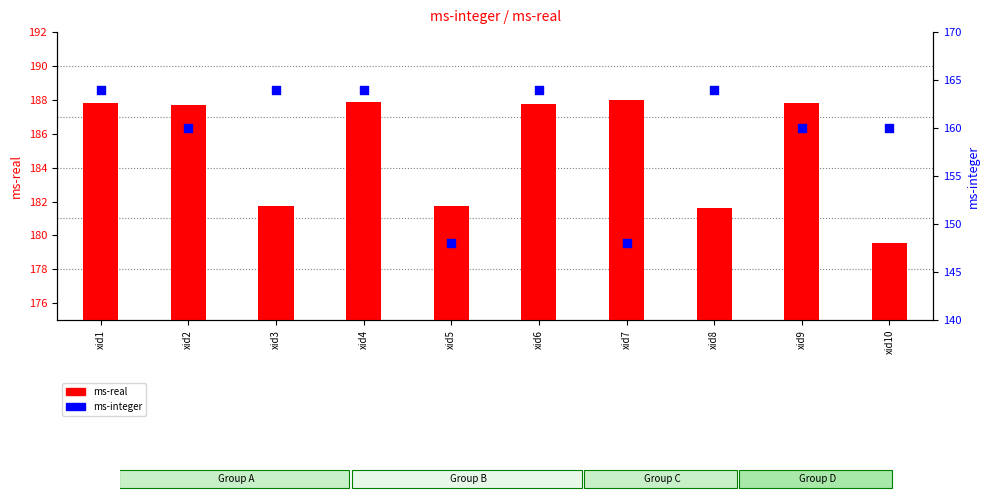

What are all the series names shown in the legend?

ms-real, ms-integer